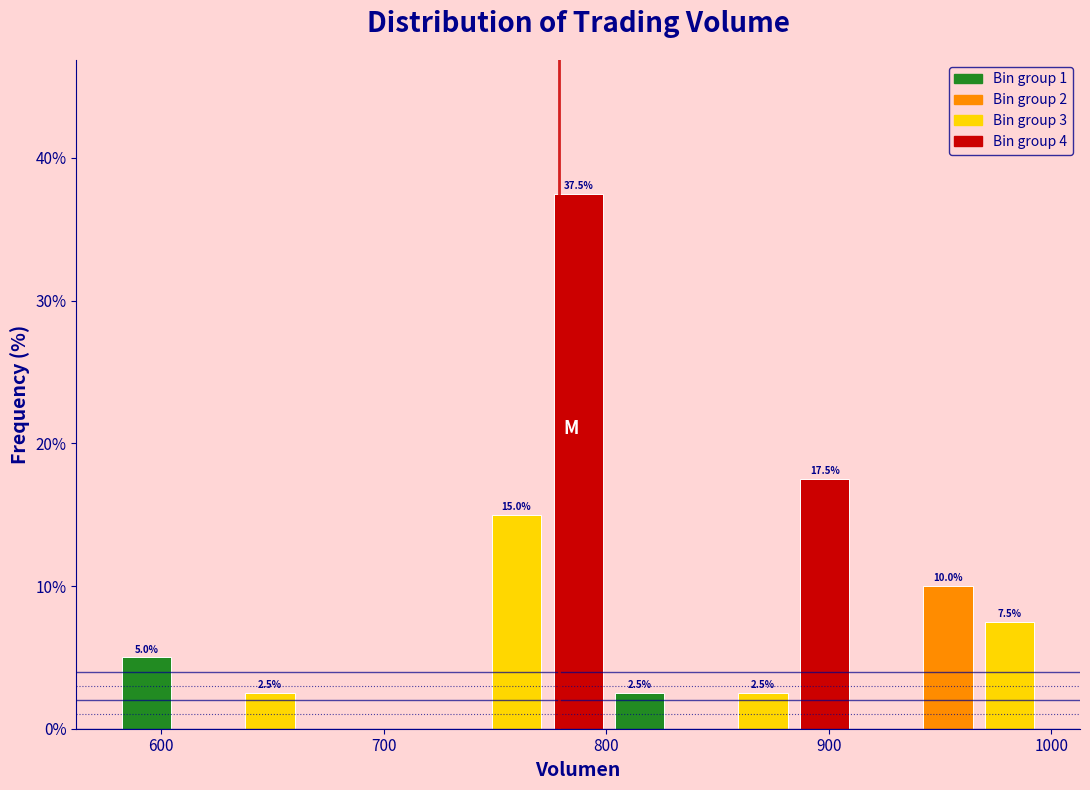

Around what value on the x-axis is the tallest bar? Give the approximate position of its centre, as read against the axis.

790